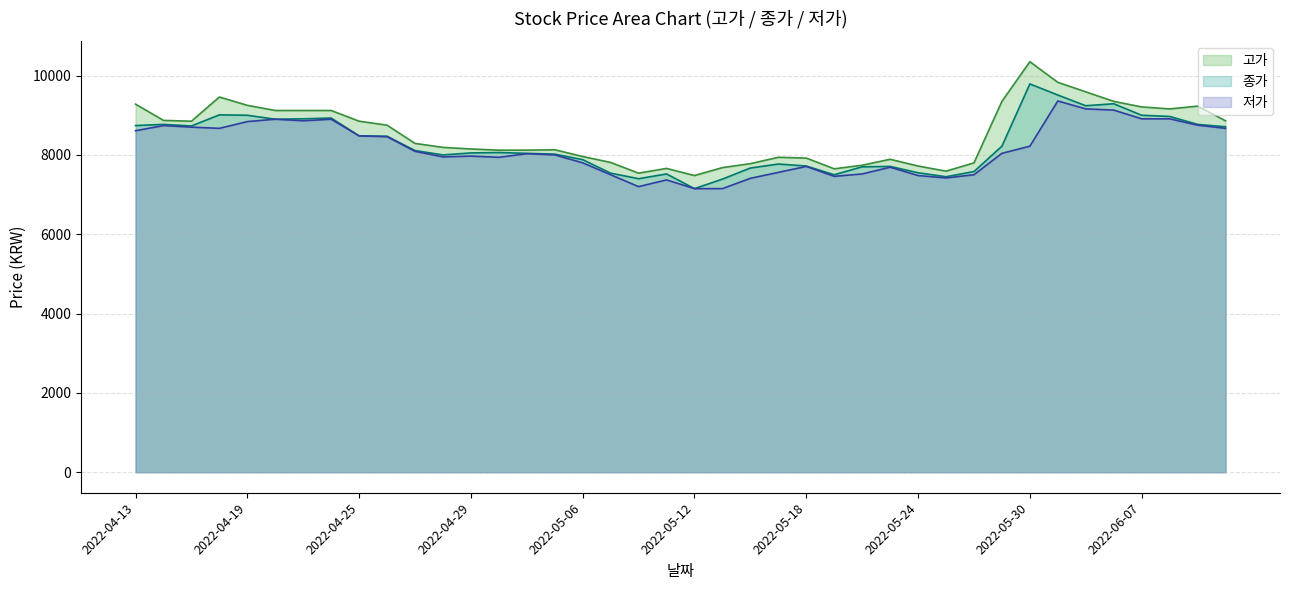

Between 2022-06-02 and 2022-05-06, which is larger?

2022-06-02